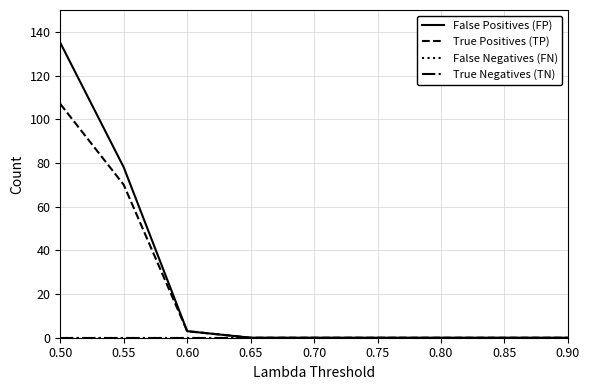

Does the chart have visible grid lines?

Yes